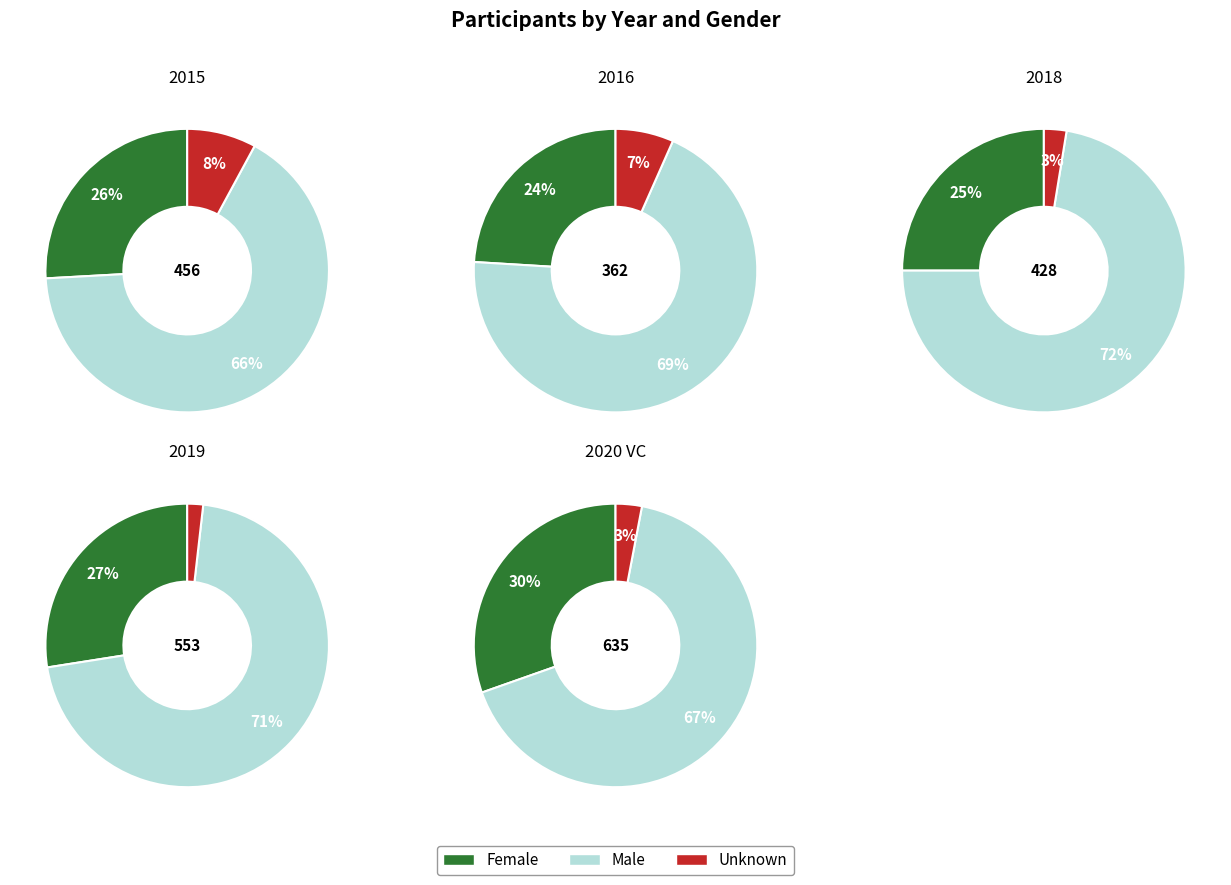

True or false: 2015 accounts for 26% of the total.

False